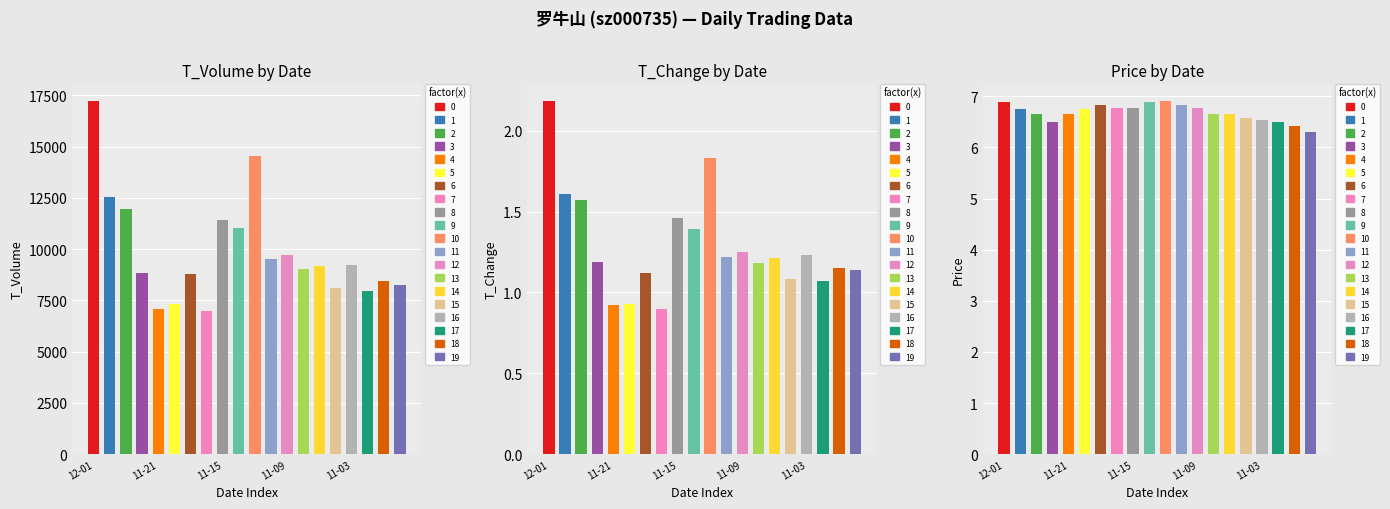

What is the label of the 2nd bar from the left?

2022-11-30